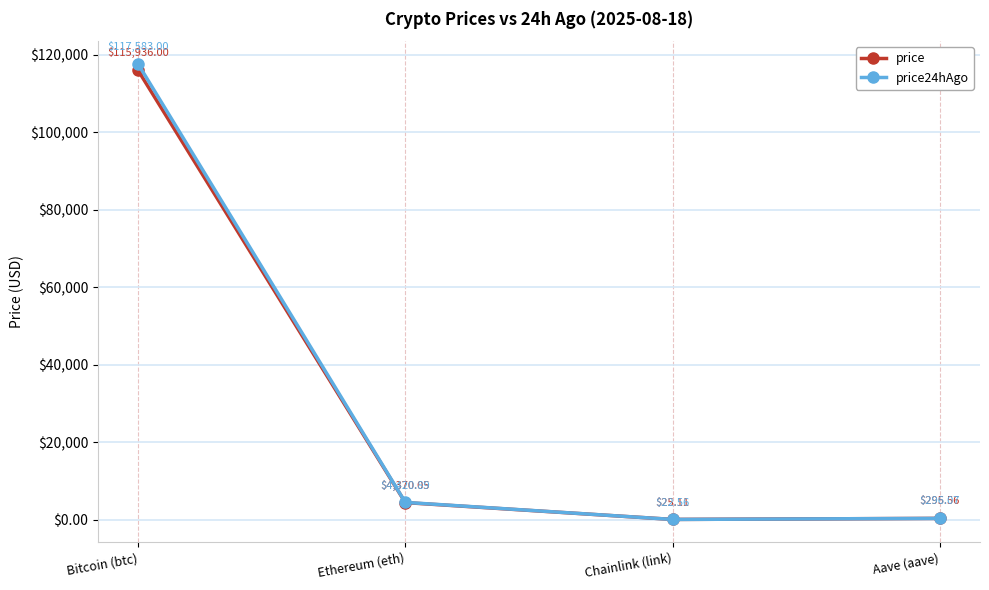

How many categories are shown in the chart?

4